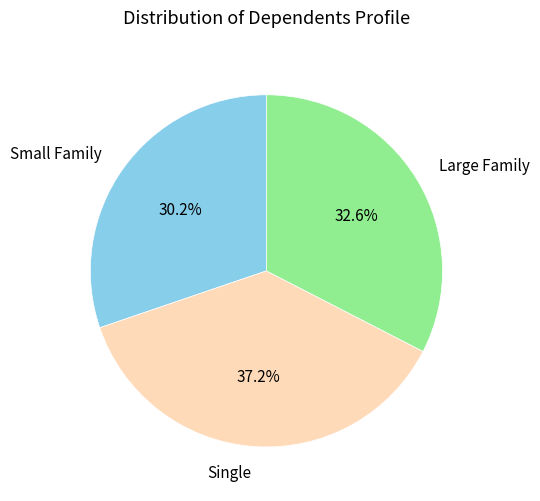

What is the smallest slice in the pie chart?

Small Family